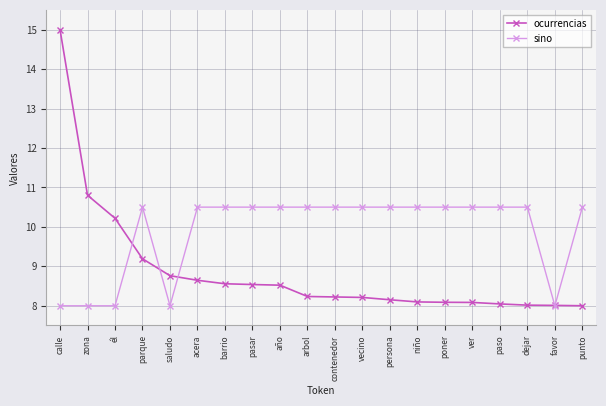

What is the value of the ocurrencias point at the 15th from the left?

8.1